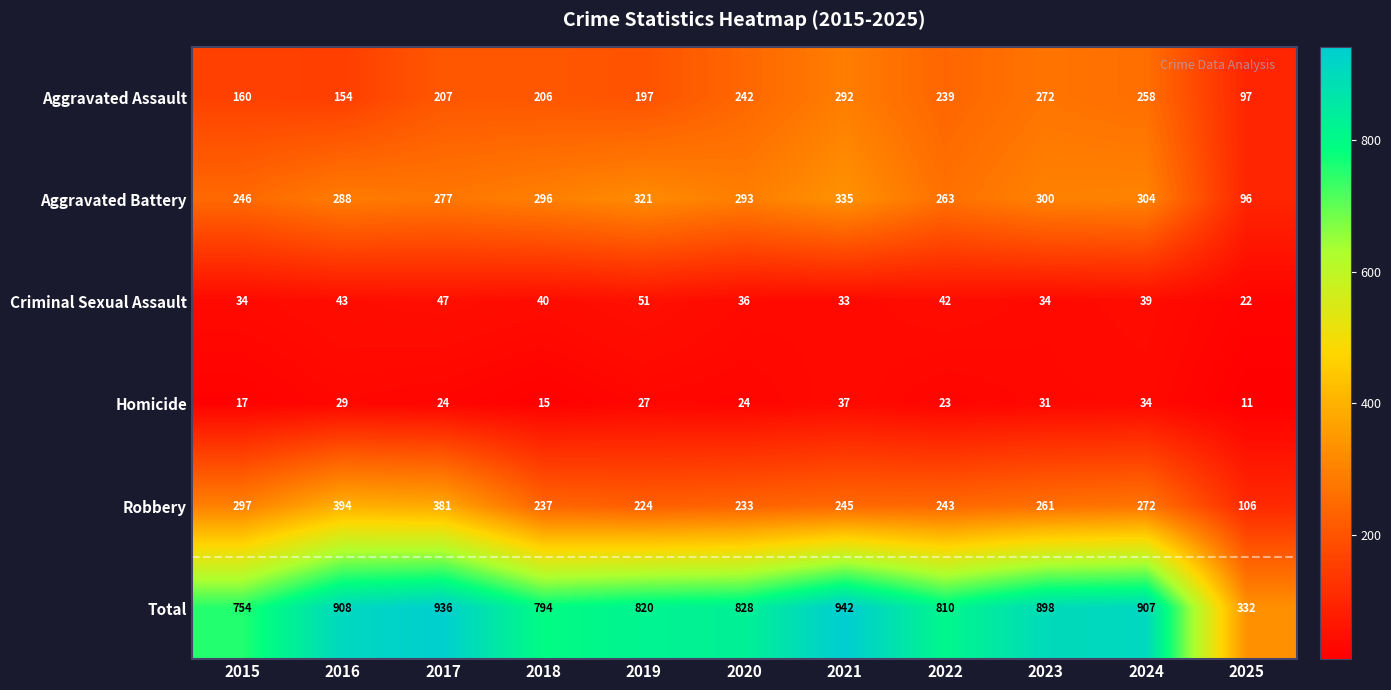

What is the highest value of the Aggravated Battery series?

335